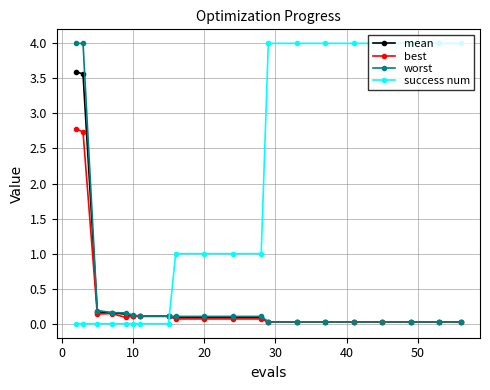

True or false: success num and best intersect in this chart.

True